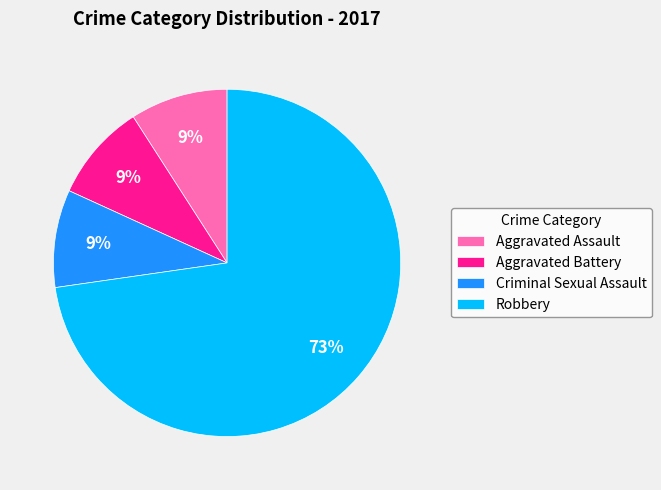

Is there any slice that represents more than half of the pie?

Yes